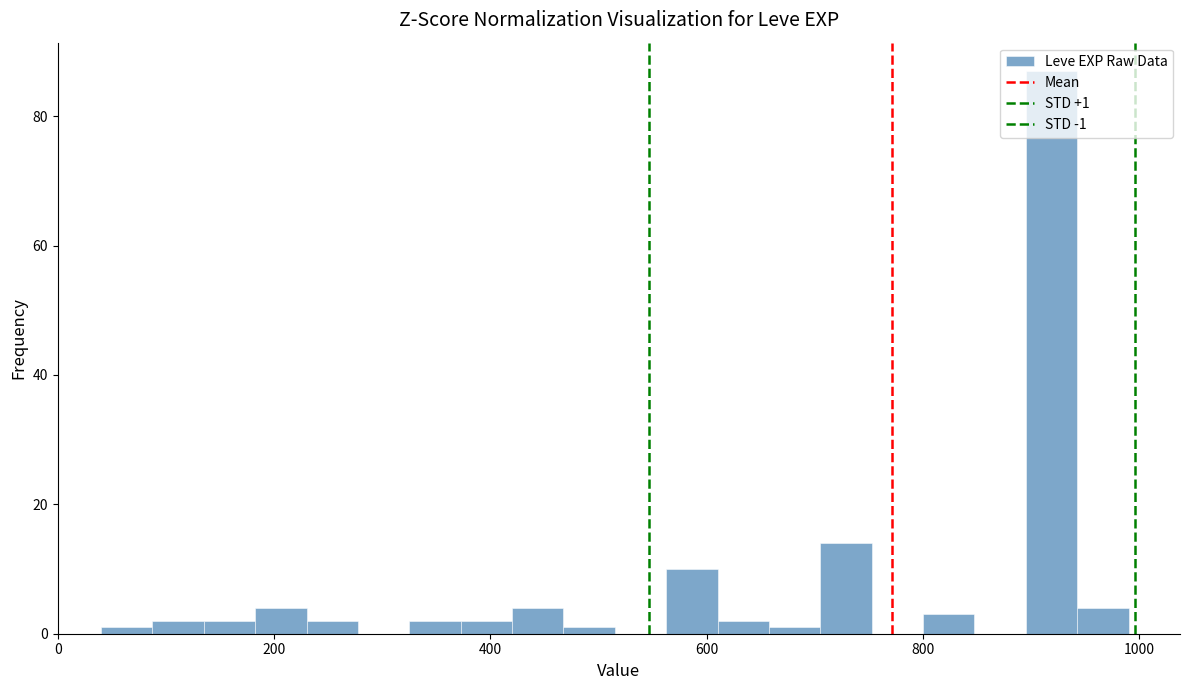

Read against the x-axis, roughly where is the centre of the tallest bar?

920